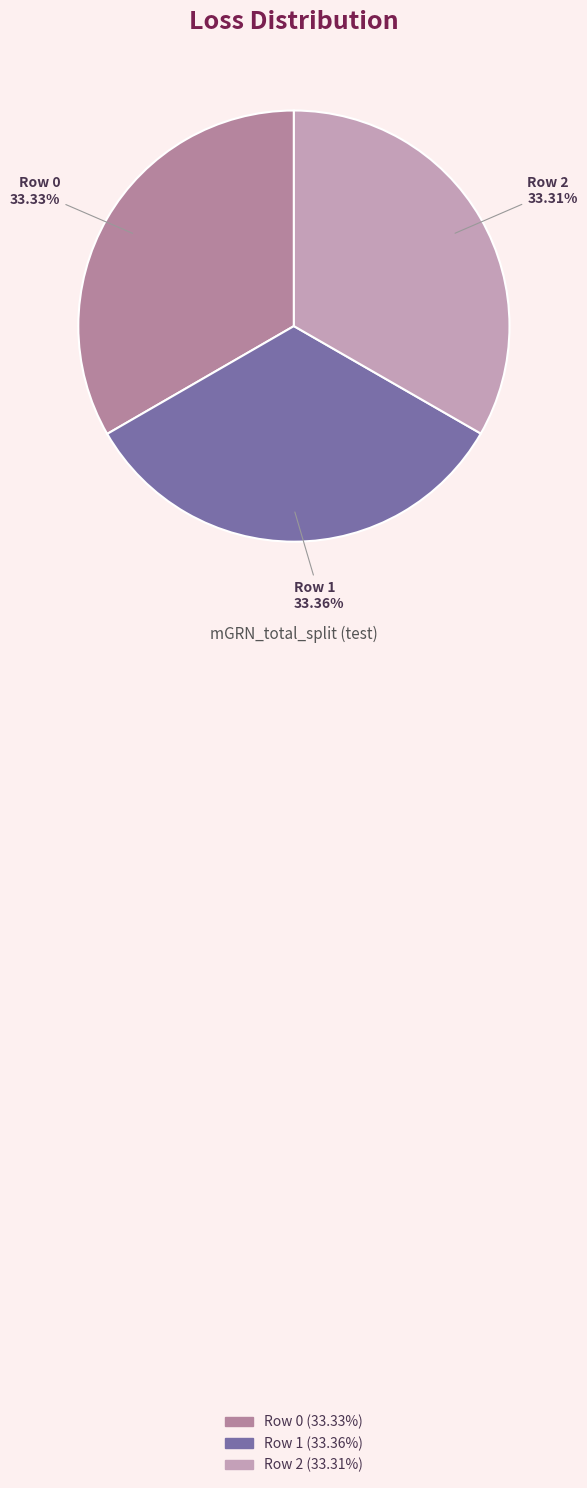

The Row 1 slice represents 26% of the pie. True or false?

False